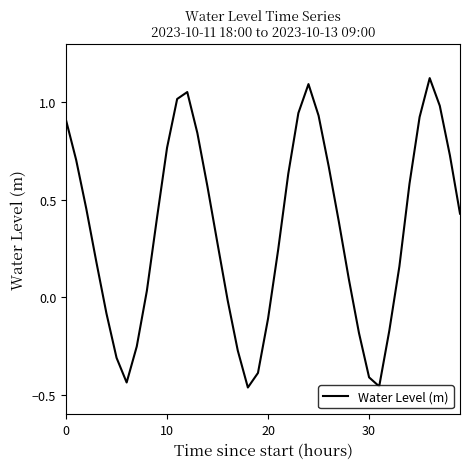

What is the difference between the maximum and minimum values?

1.6